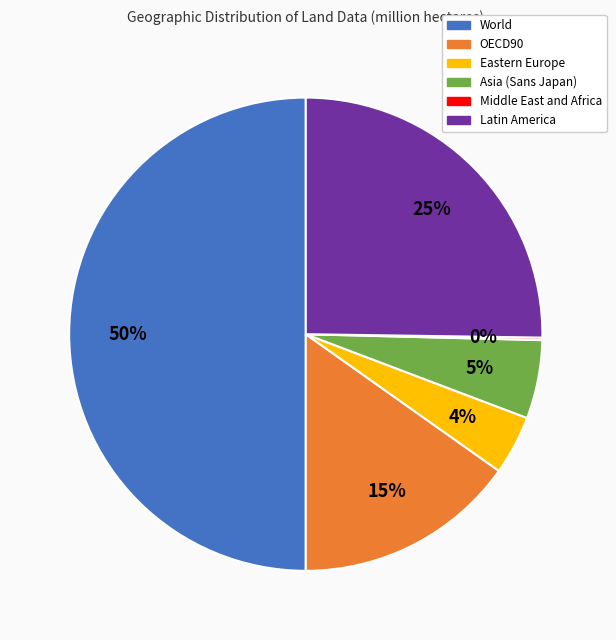

What percentage is the OECD90 slice, to the nearest percent?

15%